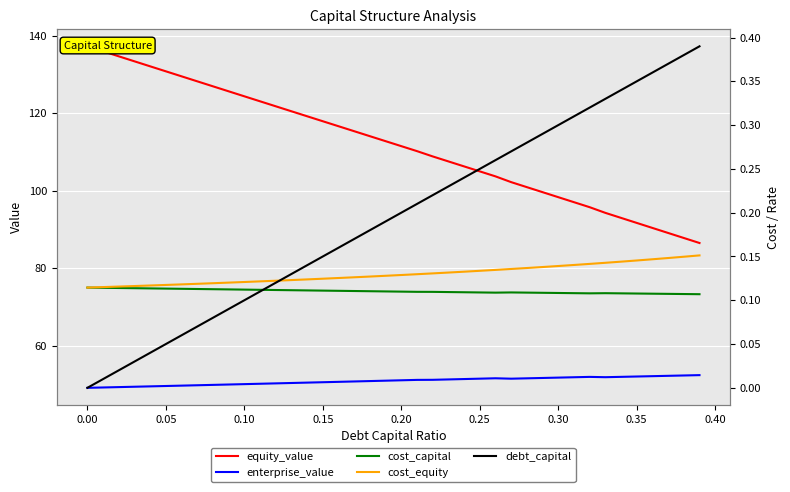

What is the highest value of the enterprise_value series?

52.4